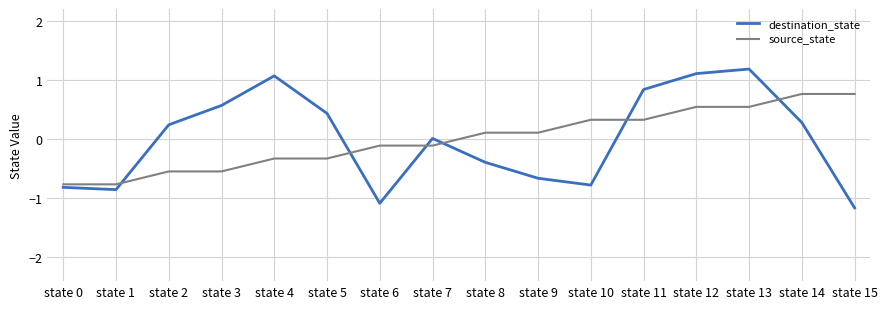

After their last crossing, which series has the higher values: destination_state or source_state?

source_state